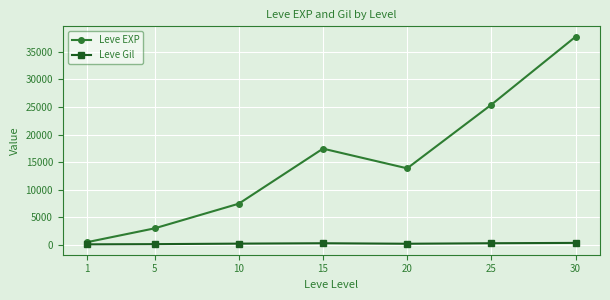

Is the value of Leve Gil at 1 greater than the value of Leve EXP at 15?

No